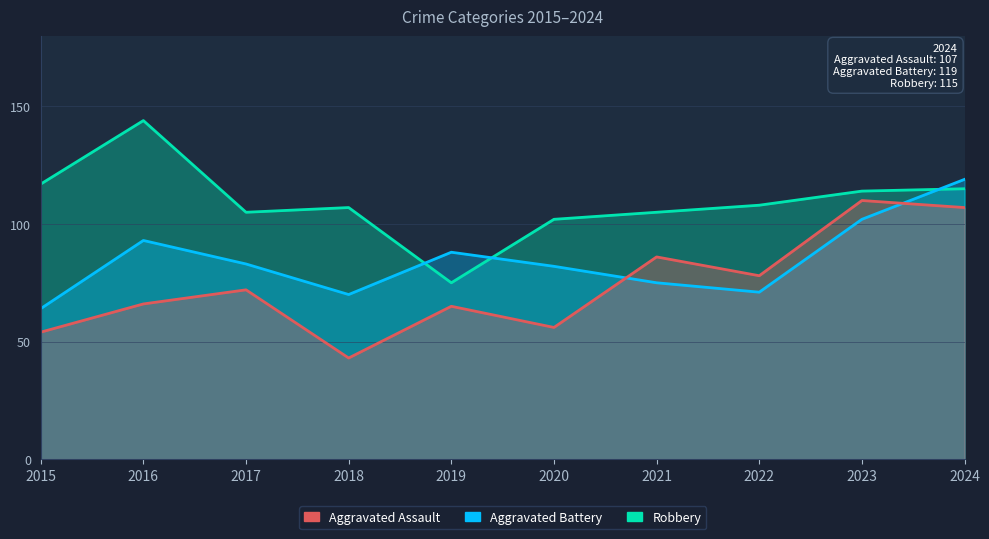

Rank the series by their average value, from lowest to highest.

Aggravated Assault, Aggravated Battery, Robbery